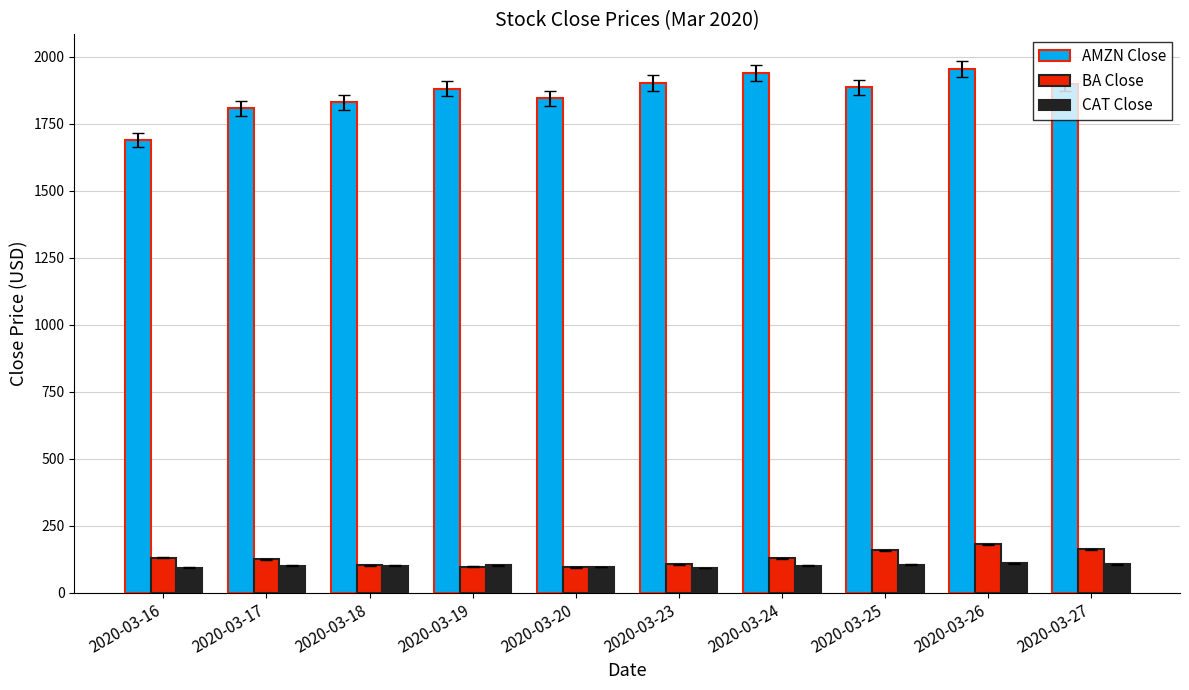

What is the spread (max minus min) of values at 2020-03-18?

1729.9